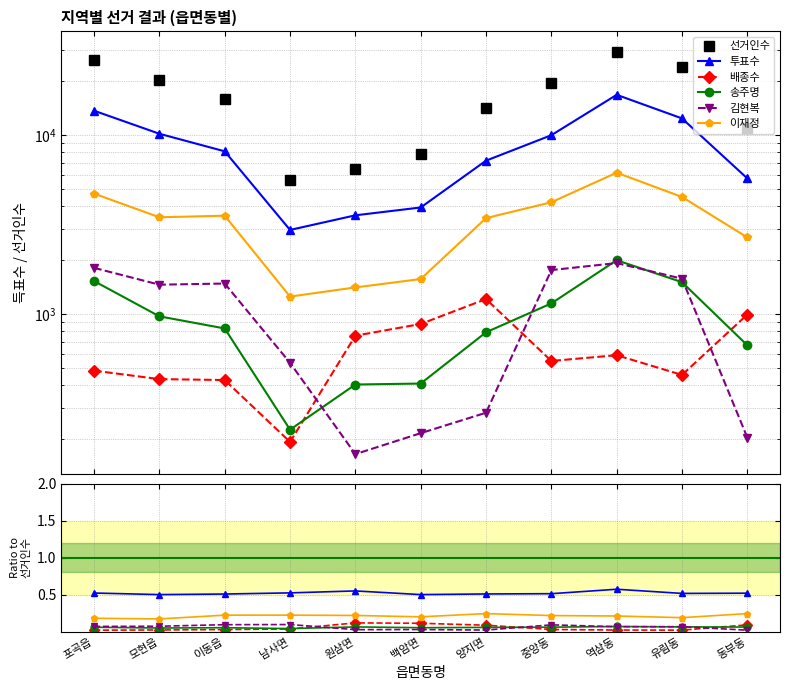

Which category has the lowest value in the 투표수 series?

모현읍